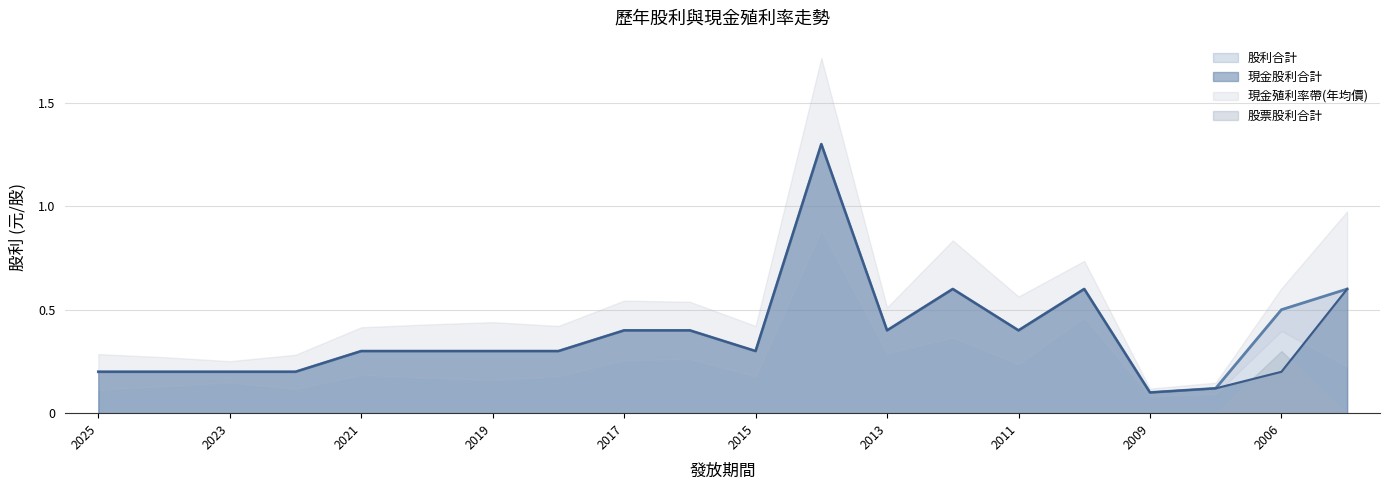

Between 2025 and 2017, which series saw the biggest shift?

現金股利合計